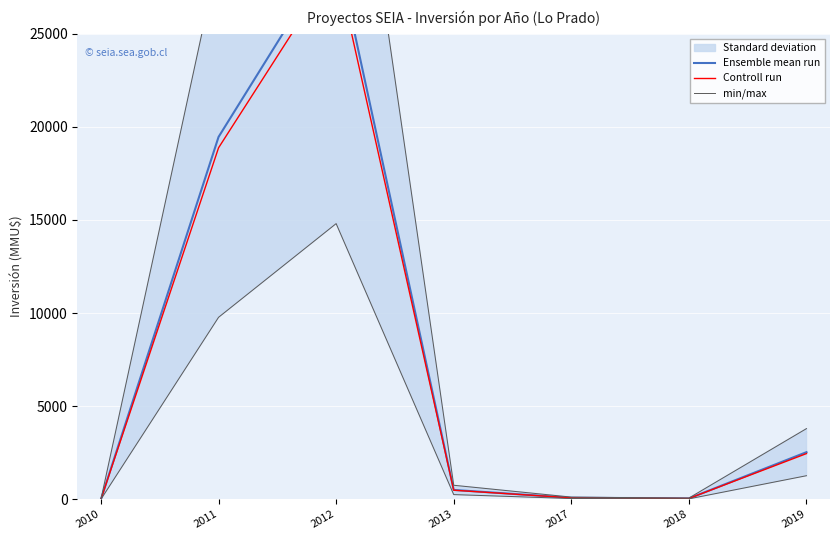

How many interior local valleys does the Ensemble mean run series have?

1